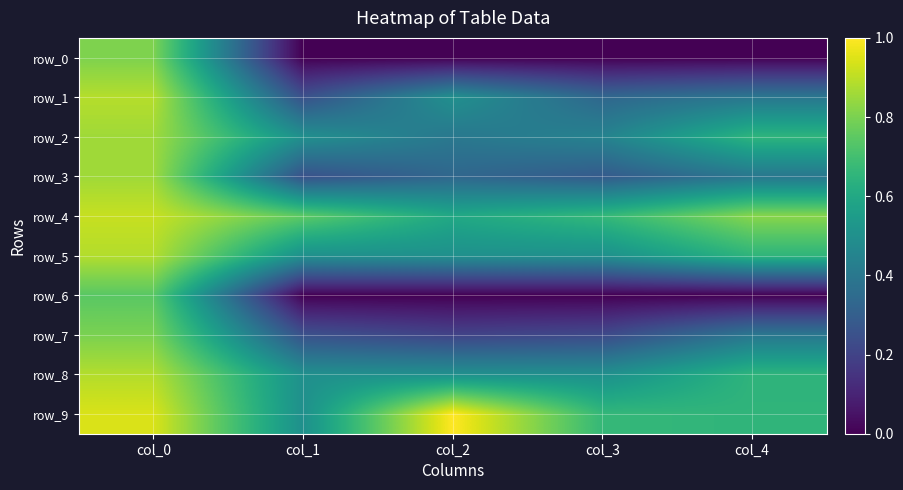

Rank the categories by row_7 value from highest to lowest.

col_0, col_4, col_1, col_3, col_2